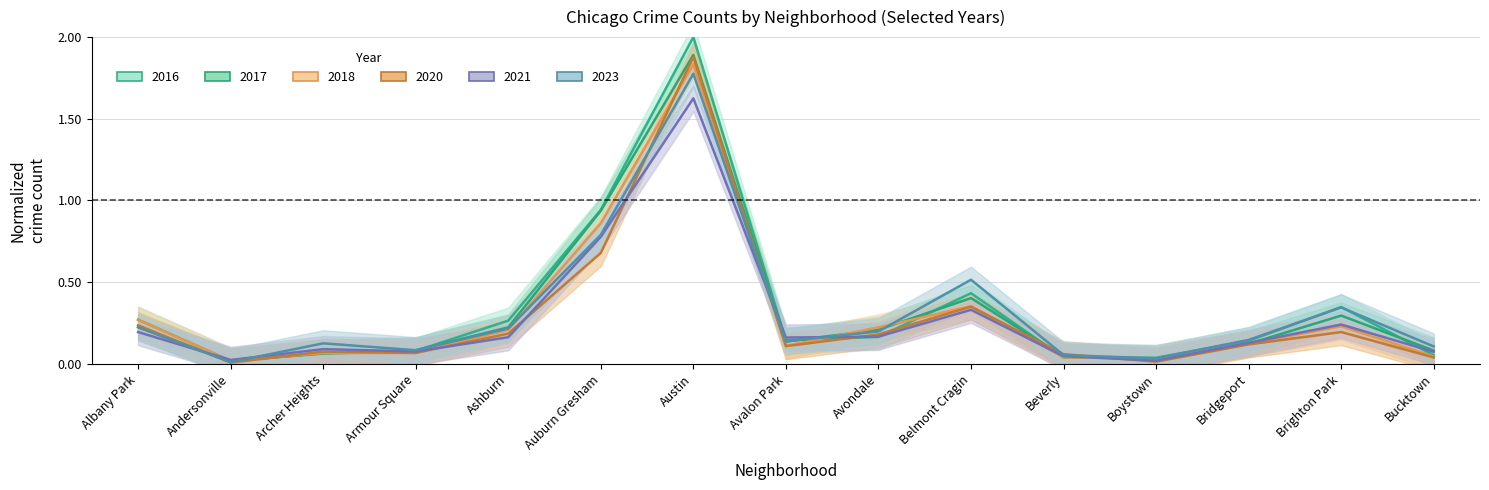

Which series has the largest range (max minus min)?

2016